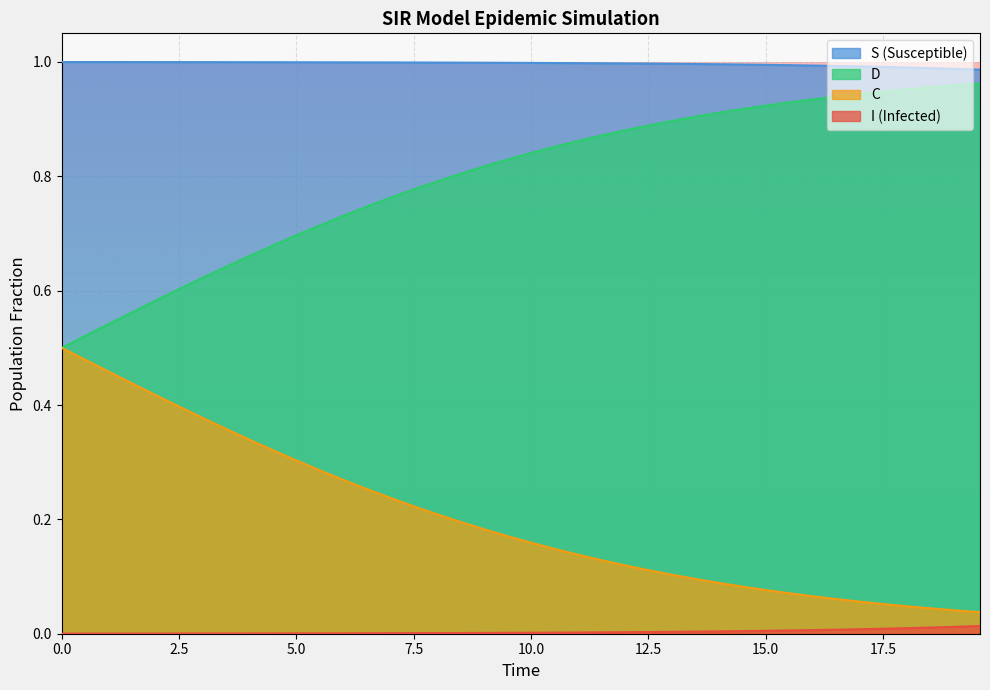

What is the average value of the D series?

0.8